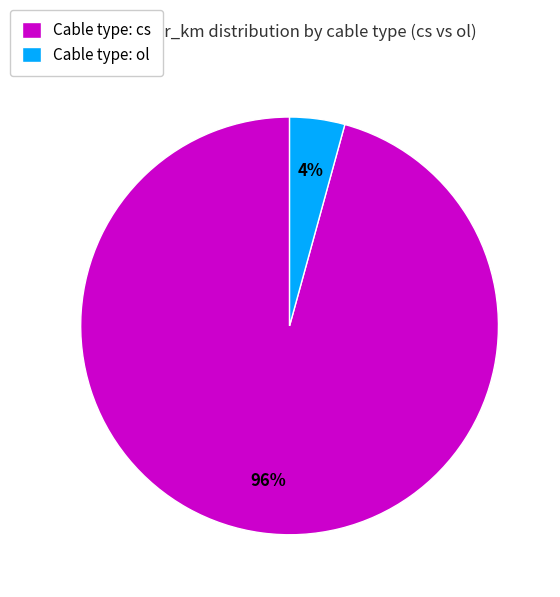

Which slice represents more than half of the pie?

Cable type: cs